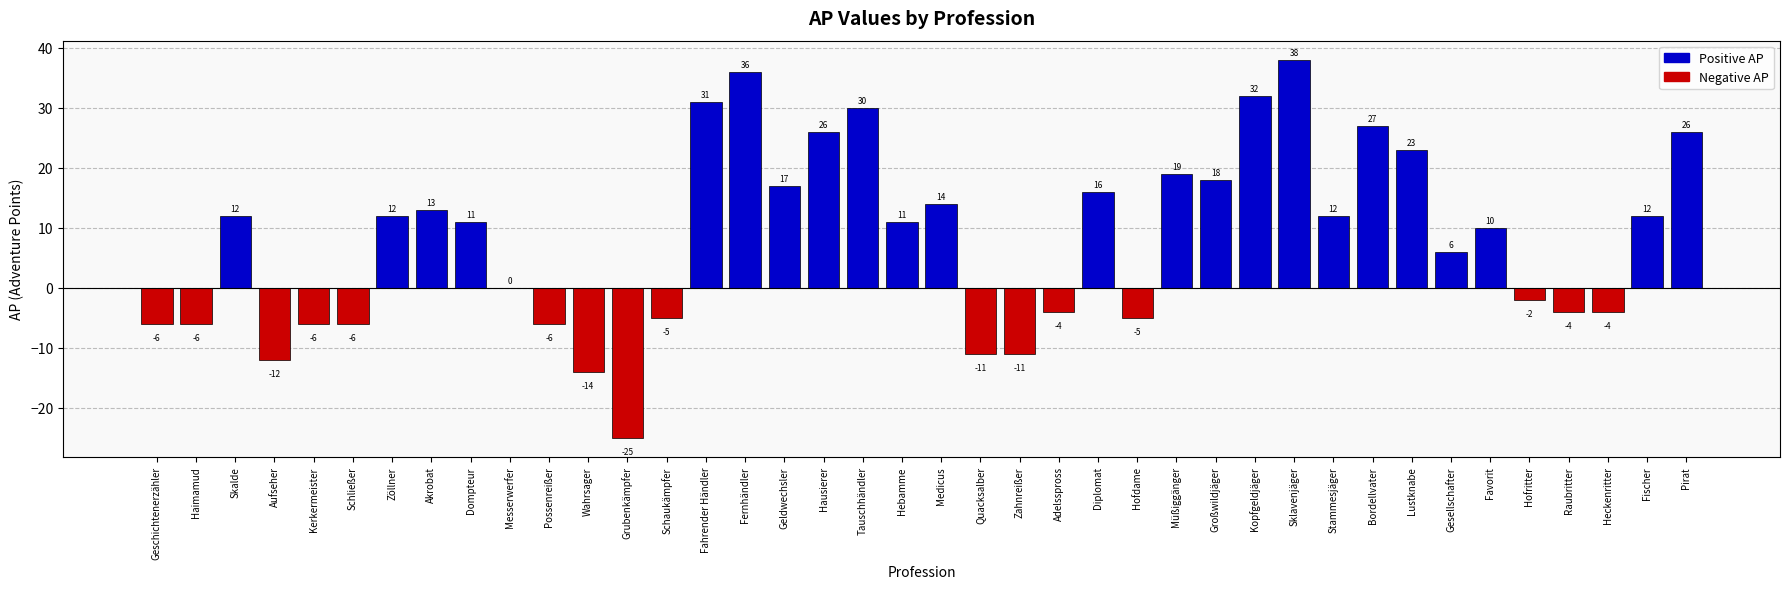

Is it true that the value at Sklavenjäger is 38?

True